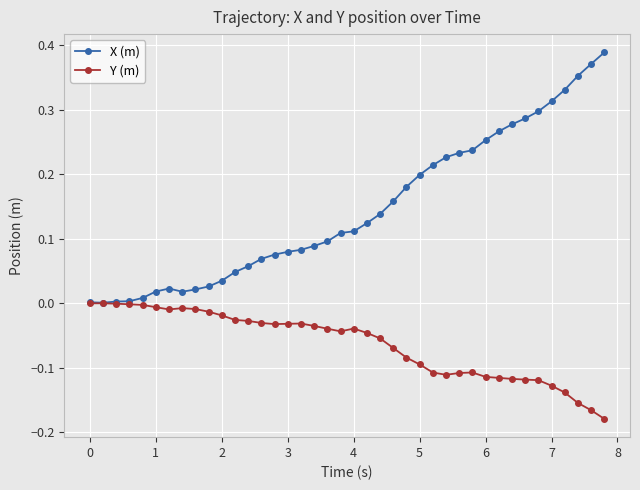

True or false: Y (m) has more than 0 points higher than both neighbors.

True